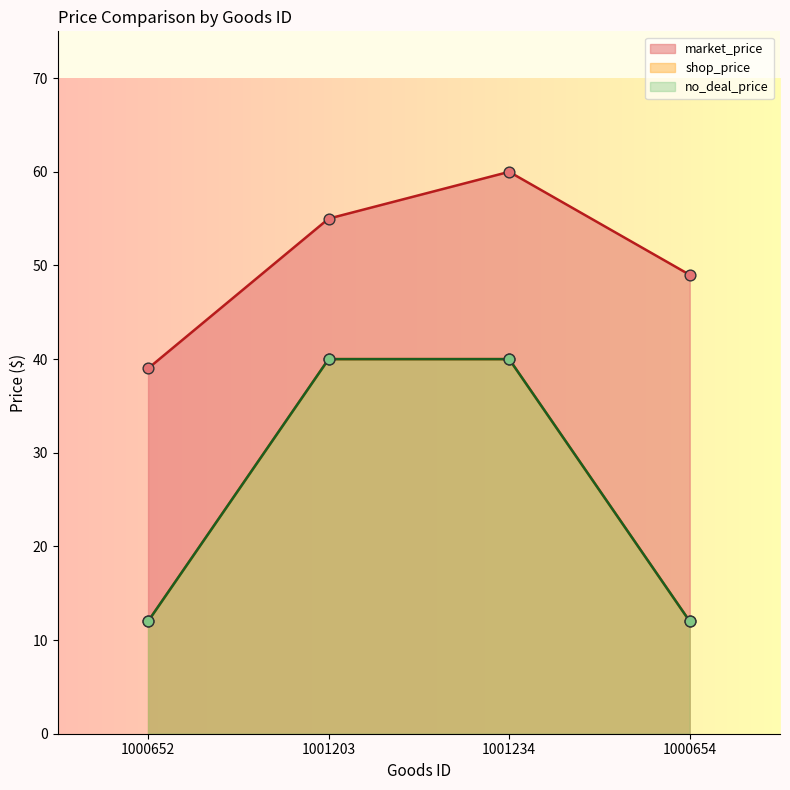

Which series contains the lowest Y value?

shop_price